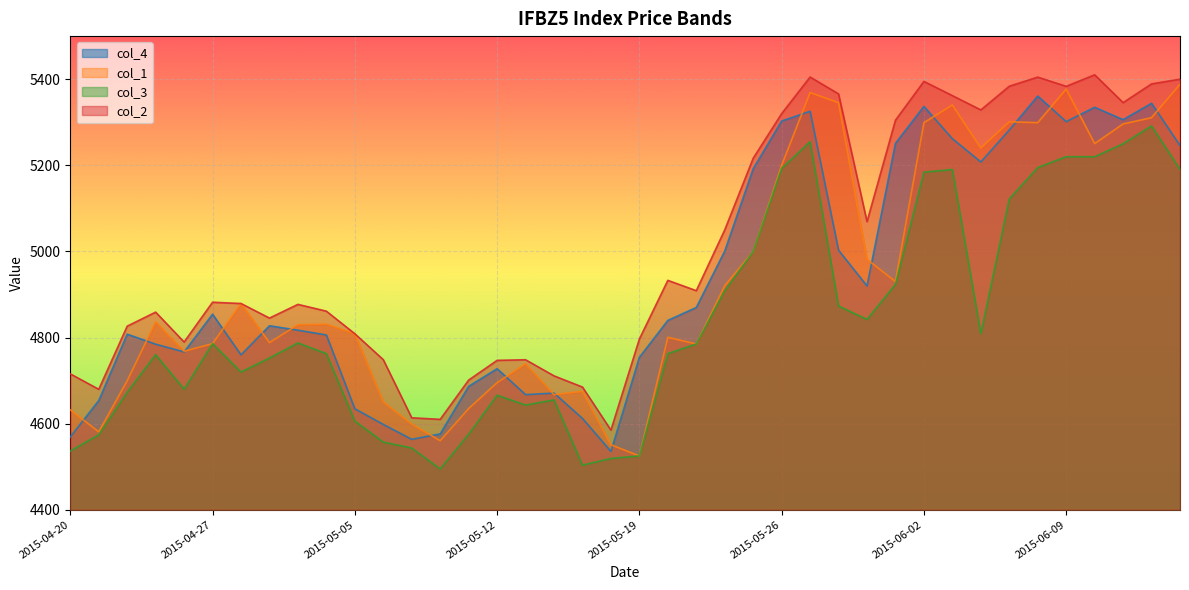

At which label does col_4 first exceed 4839?

2015-04-27